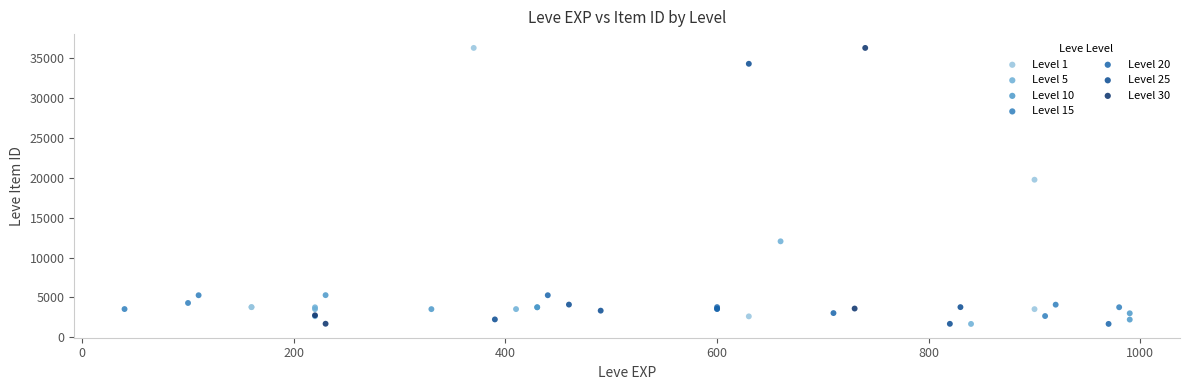

What are all the series names shown in the legend?

Level 1, Level 5, Level 10, Level 15, Level 20, Level 25, Level 30